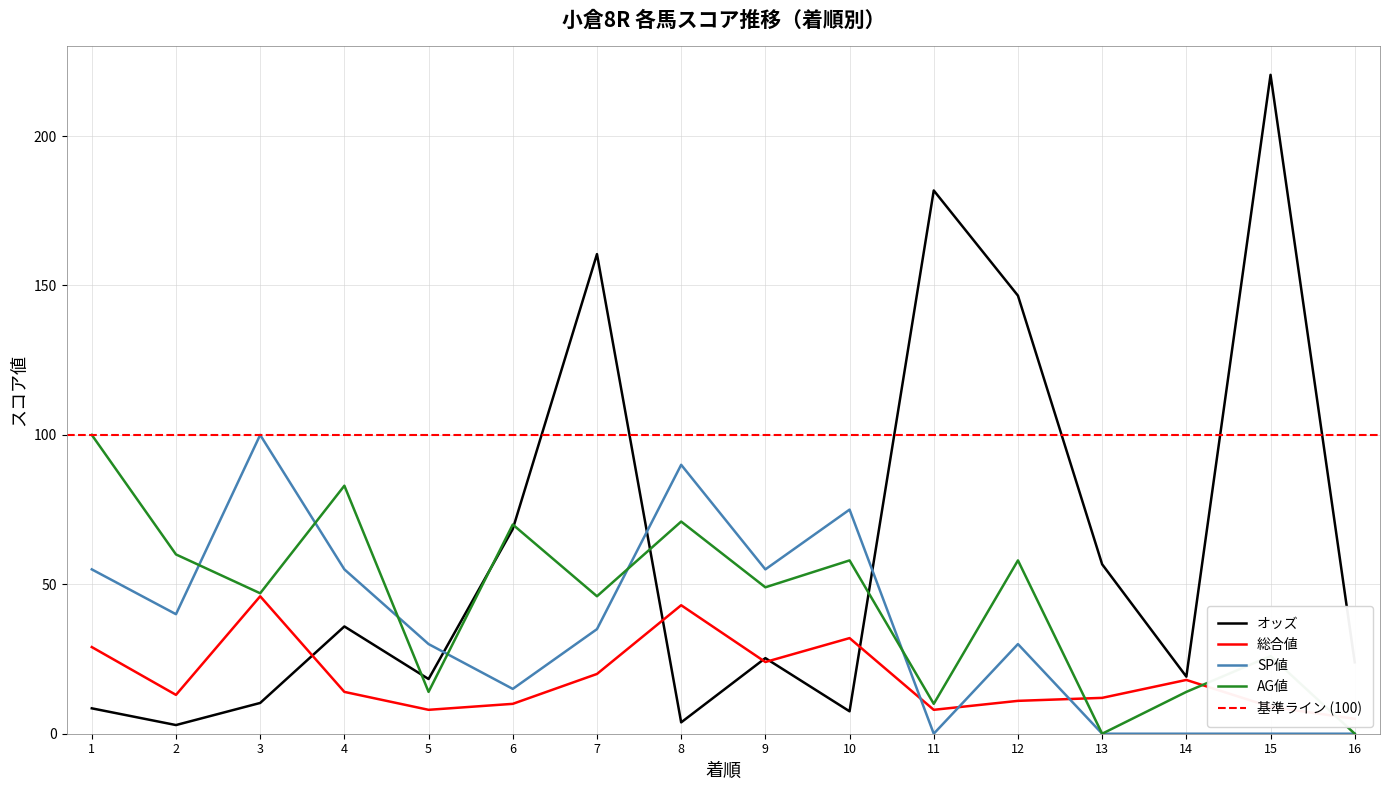

Between which two adjacent categories do オッズ and SP値 first intersect?

5 and 6